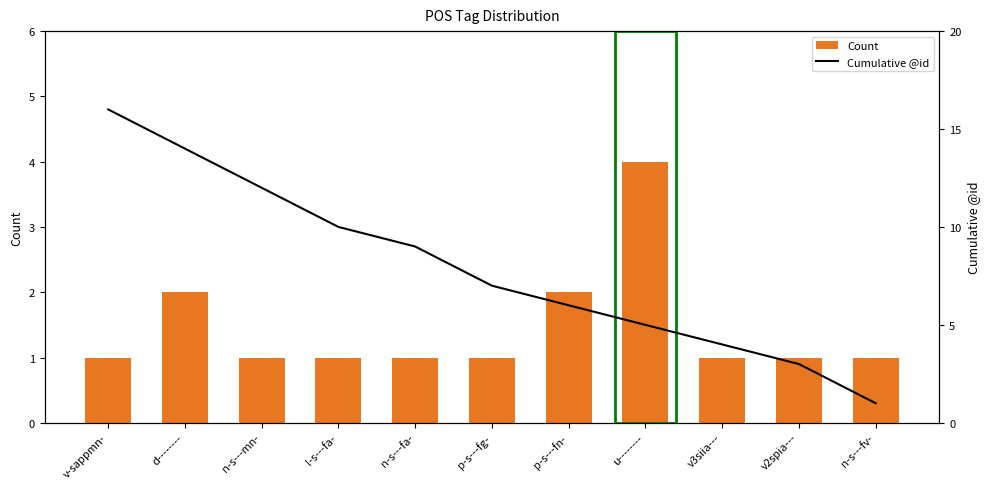

Reading right to left, extract all data points from this chart.

Count: 1	1	1	4	2	1	1	1	1	2	1
Cumulative @id: 1	3	4	5	6	7	9	10	12	14	16